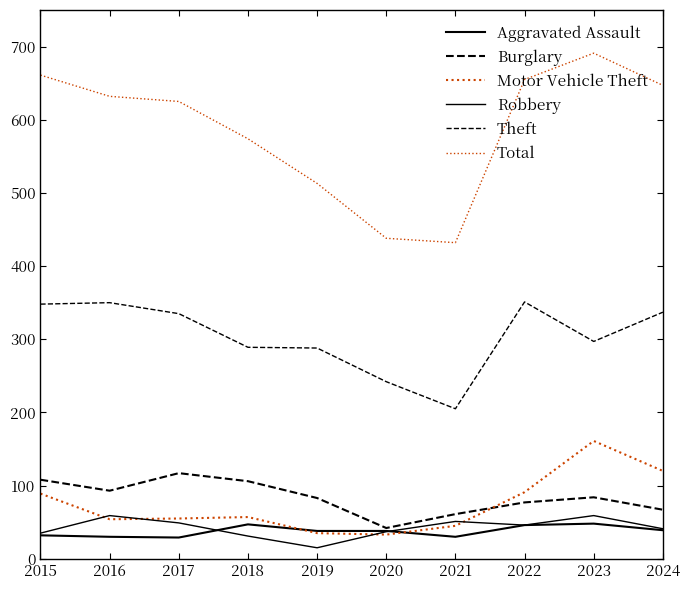

At which category does Total reach its first local peak?

2023